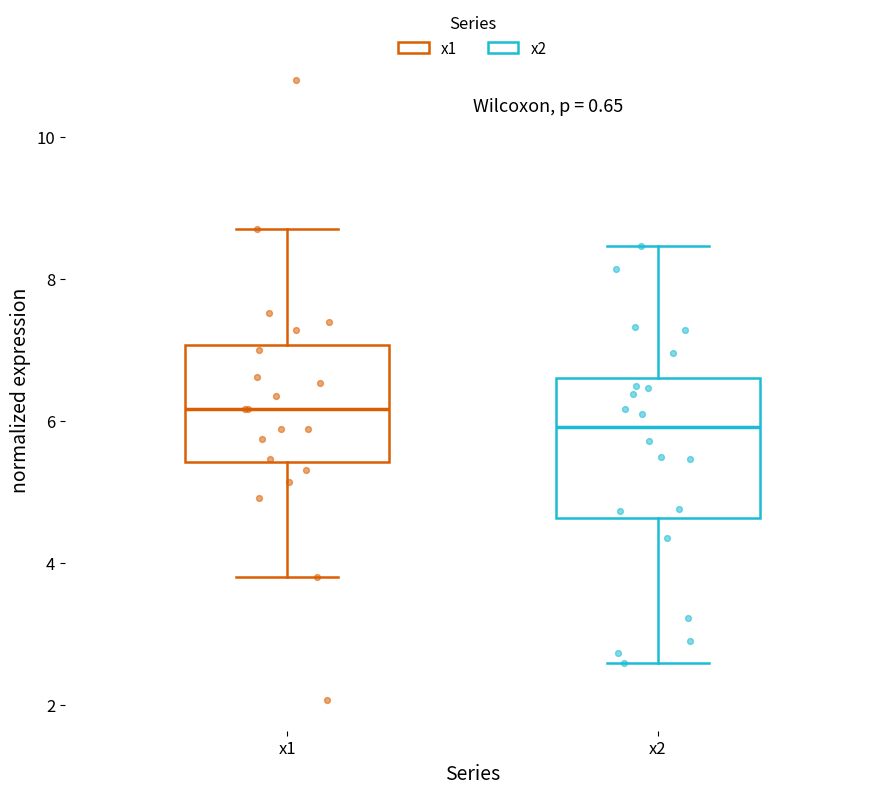

Reading left to right, transcribe this box plot: for each box, give where its median line is, the range the box spans, and where its two whiskers end, as read against the y-axis. The values are not printed on the chart, so give them approximately, as read against the axis.

x1: median 6.2, box 5.4 to 7.0, whiskers 3.8 to 8.8
x2: median 6.0, box 4.6 to 6.6, whiskers 2.6 to 8.4